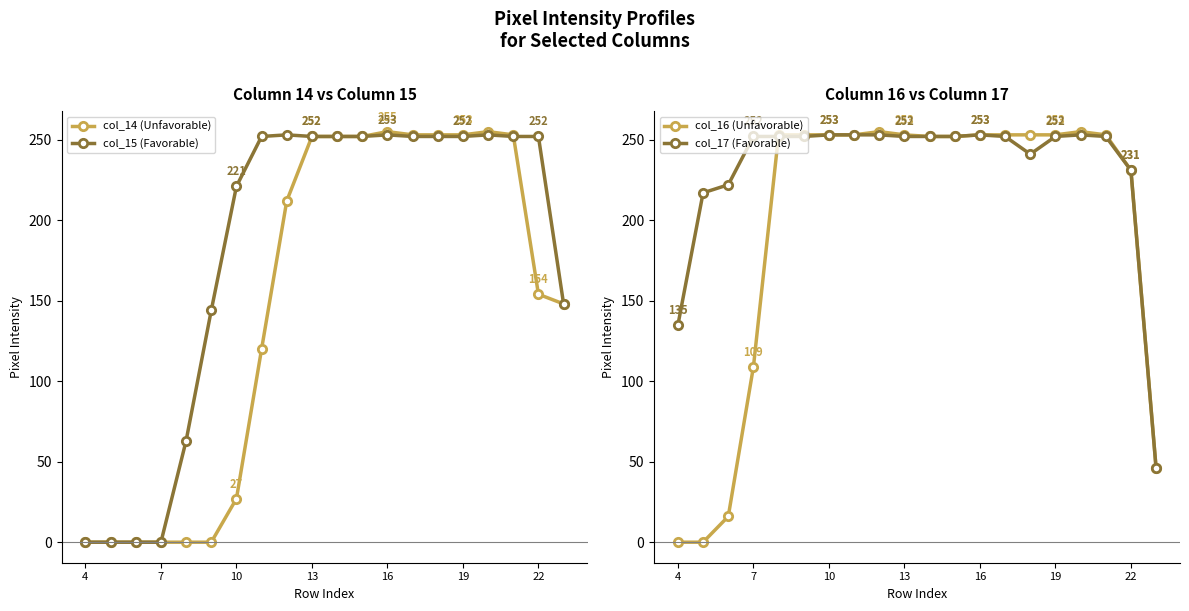

What is the average value of the col_15 (Favorable) series?

180